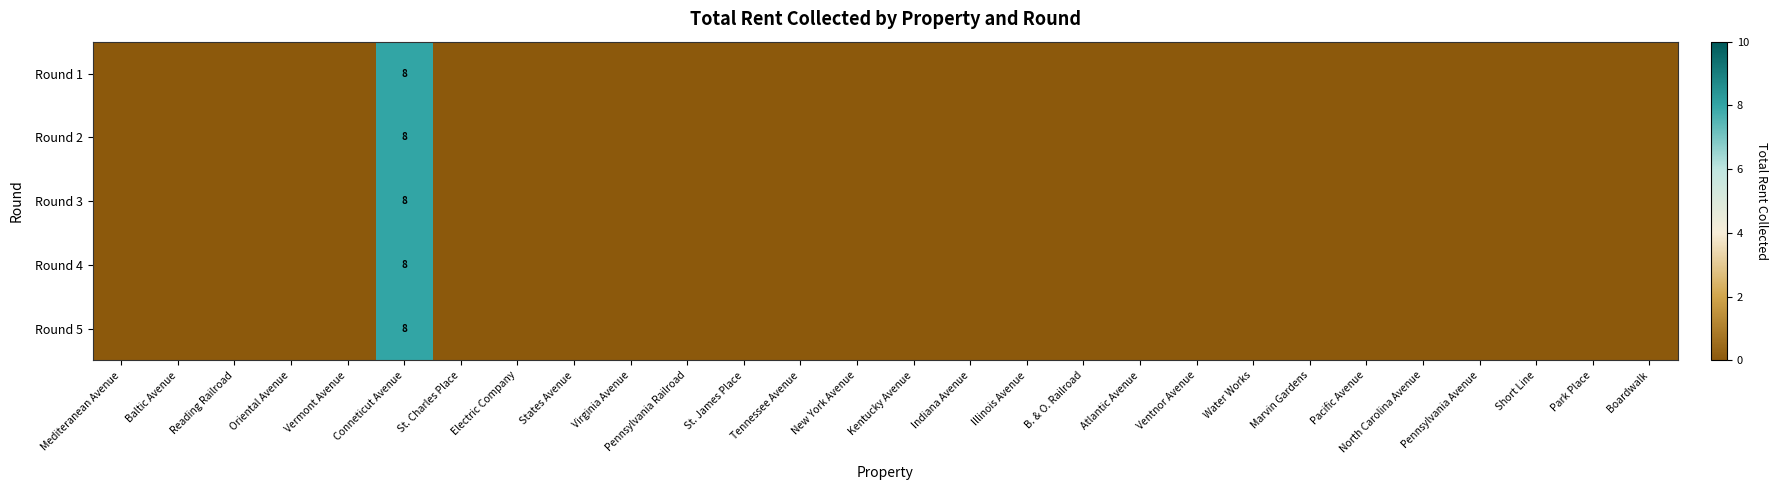

At which label is Round 1 closest to 4?

Mediteranean Avenue